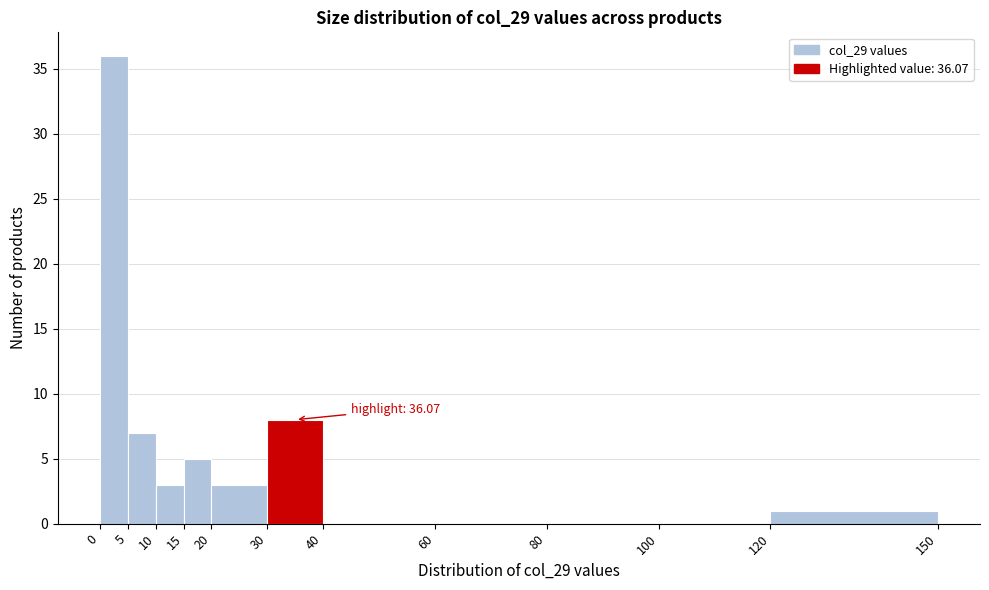

Over which range of the x-axis is the bar tallest?

0 to 5